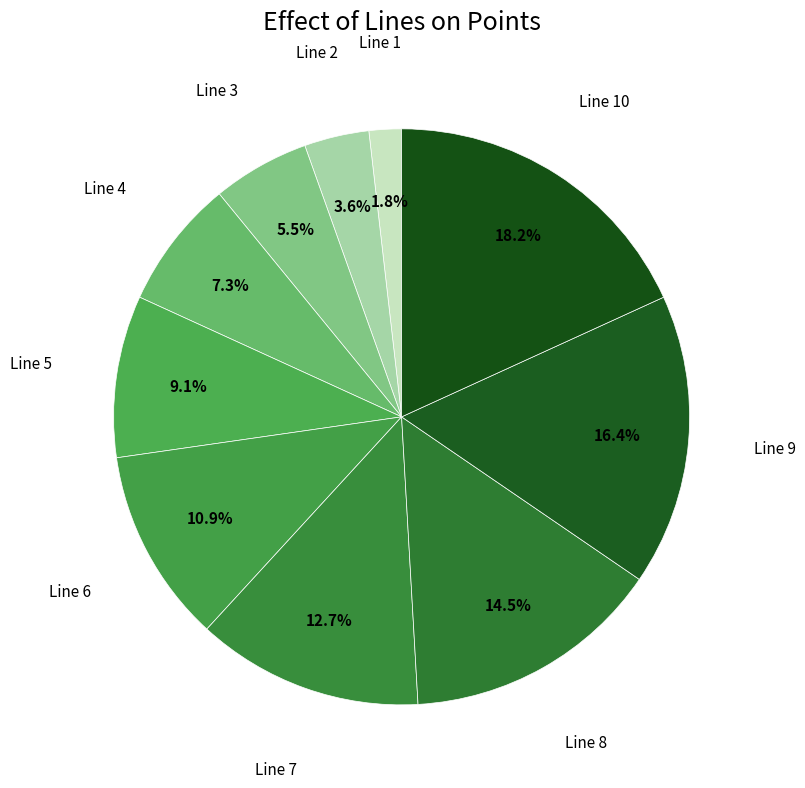

Count the number of slices in the pie.

10